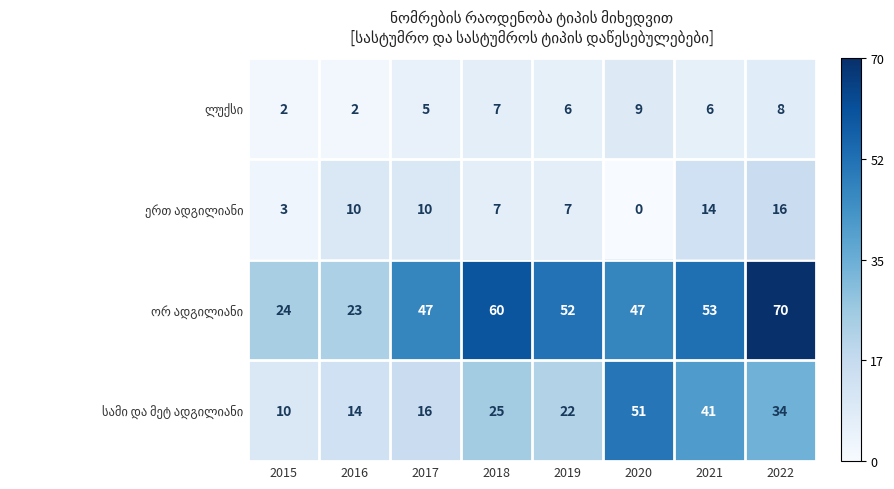

Which category has the highest value across all series?

2022